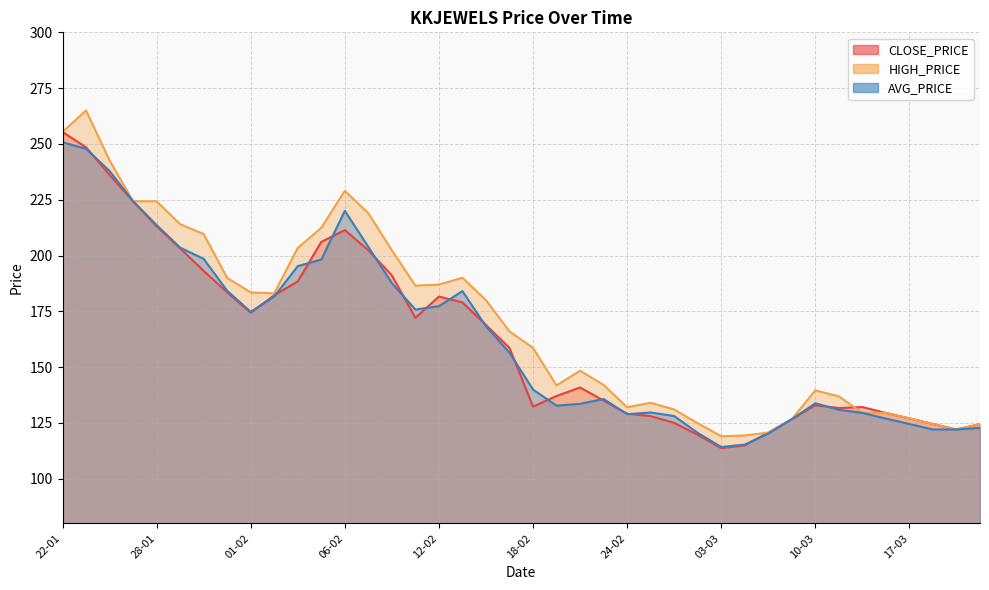

What position from the right is 27-01?

37